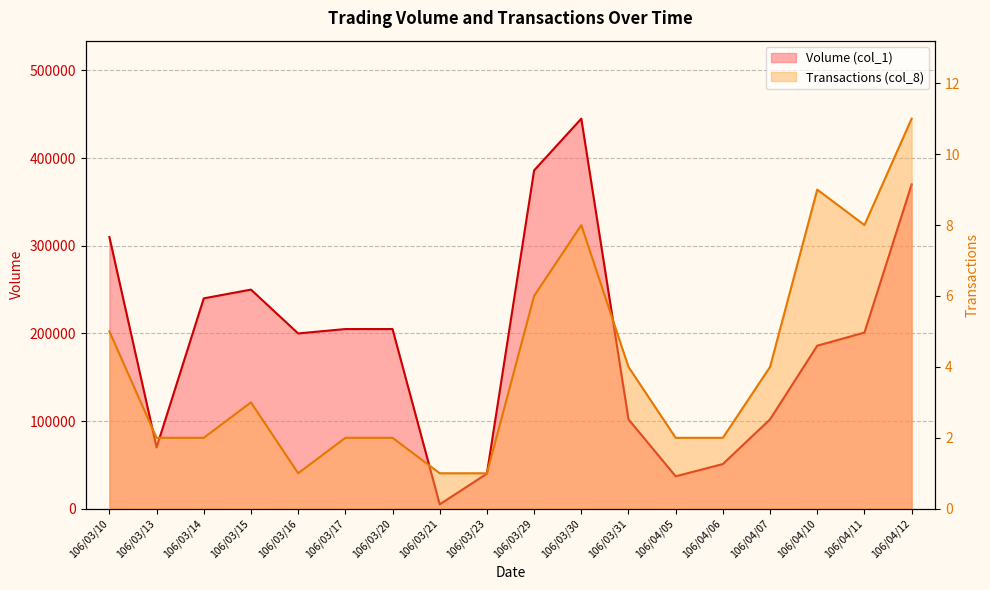

Where does the Transactions (col_8) series first go above 3?

106/03/10